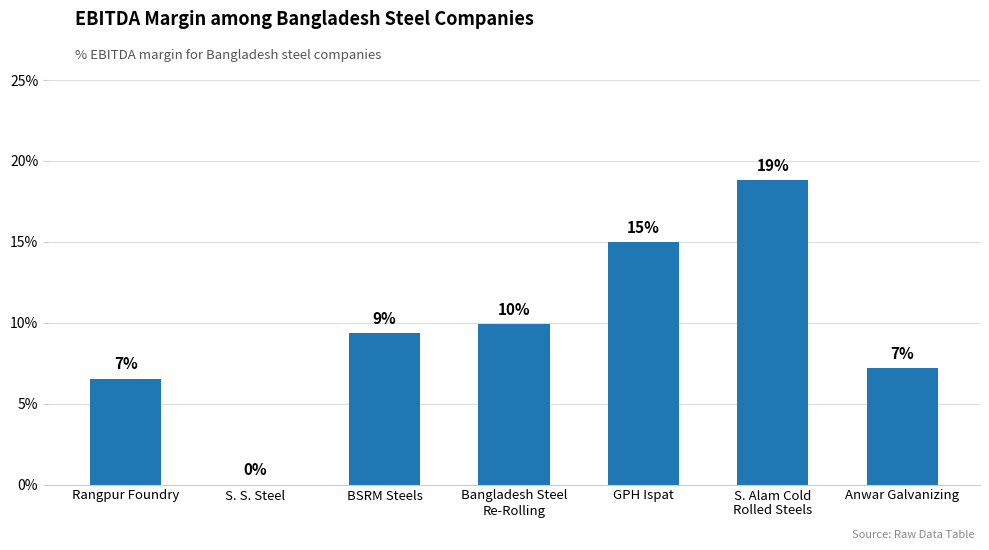

Are the bars horizontal?

No